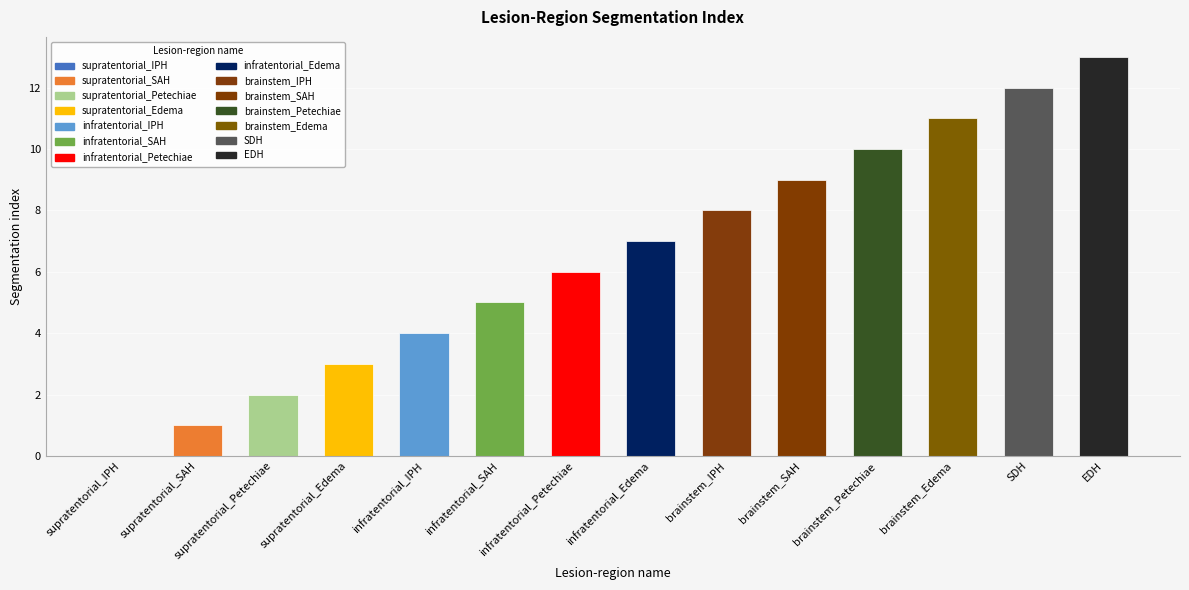

The value at supratentorial_IPH is 5. True or false?

False